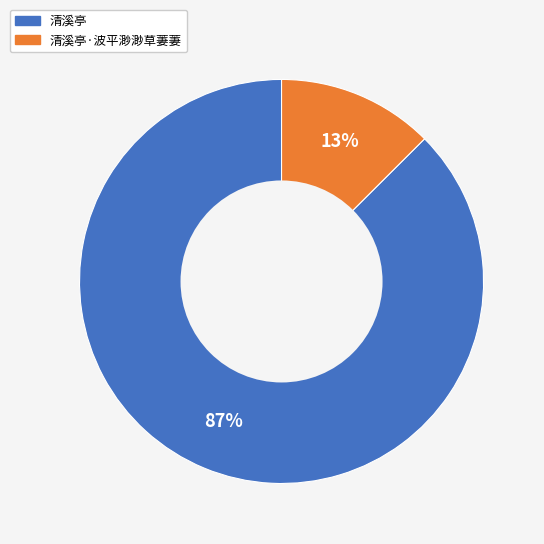

Which category has the biggest portion of the pie?

清溪亭